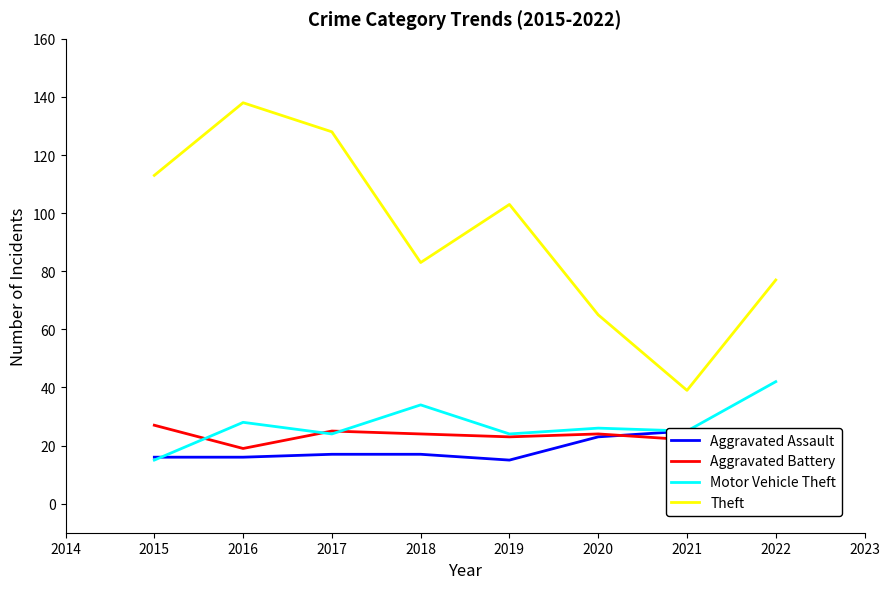

What is the minimum value shown in the chart?

15